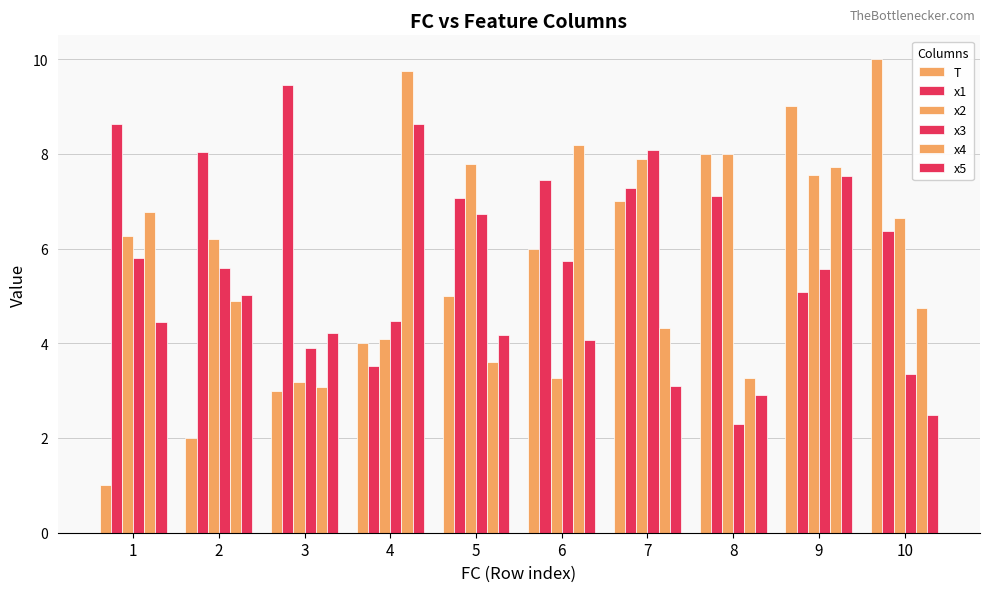

What is the difference between the highest and lowest values at 7?

5.0